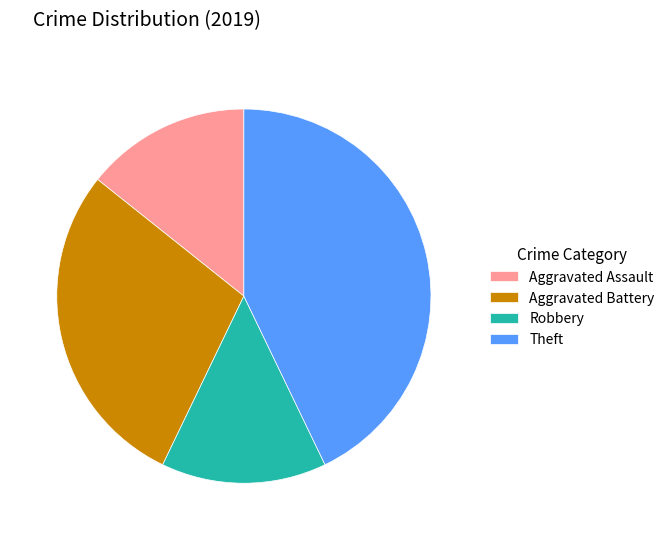

Which category has the biggest portion of the pie?

Theft